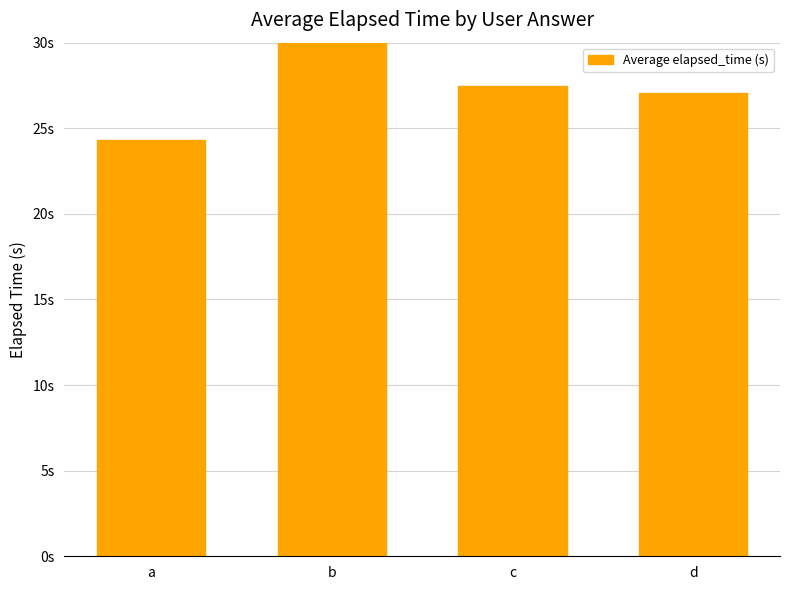

Between a and c, which is larger?

c